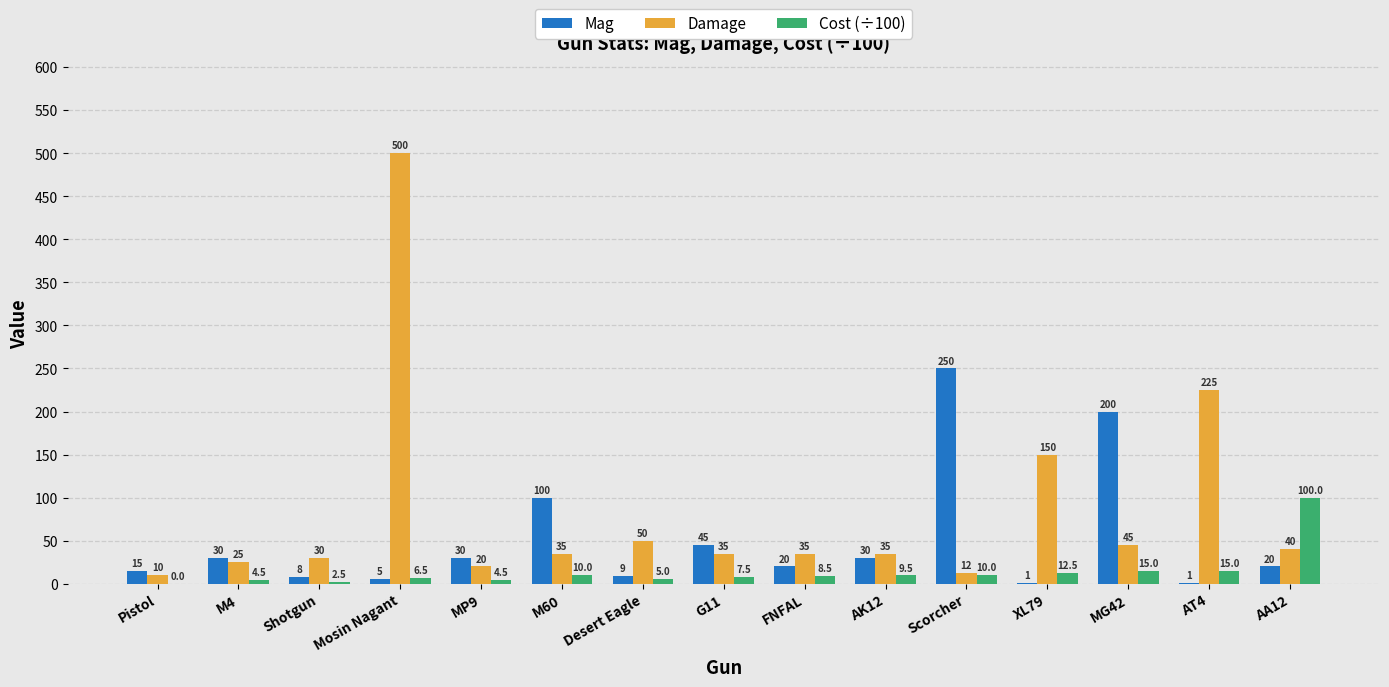

How many positive values does the Cost (÷100) series have?

14